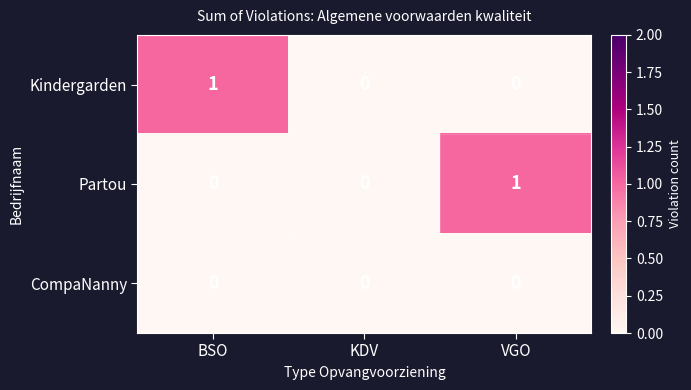

Reading left to right, extract all data points from this chart.

Kindergarden: 1	0	0
Partou: 0	0	1
CompaNanny: 0	0	0